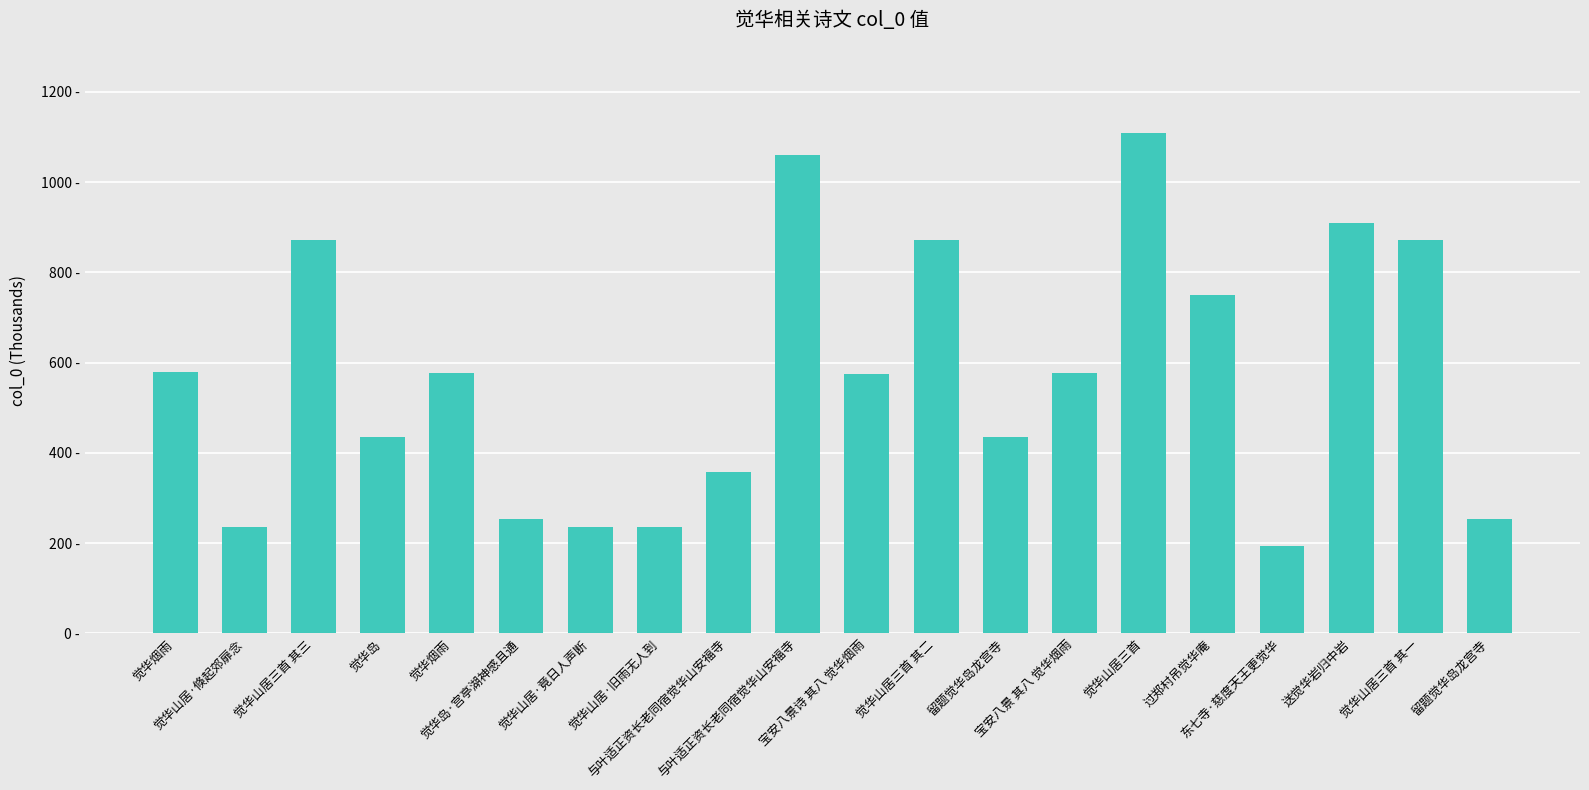

Does the chart contain any negative values?

No